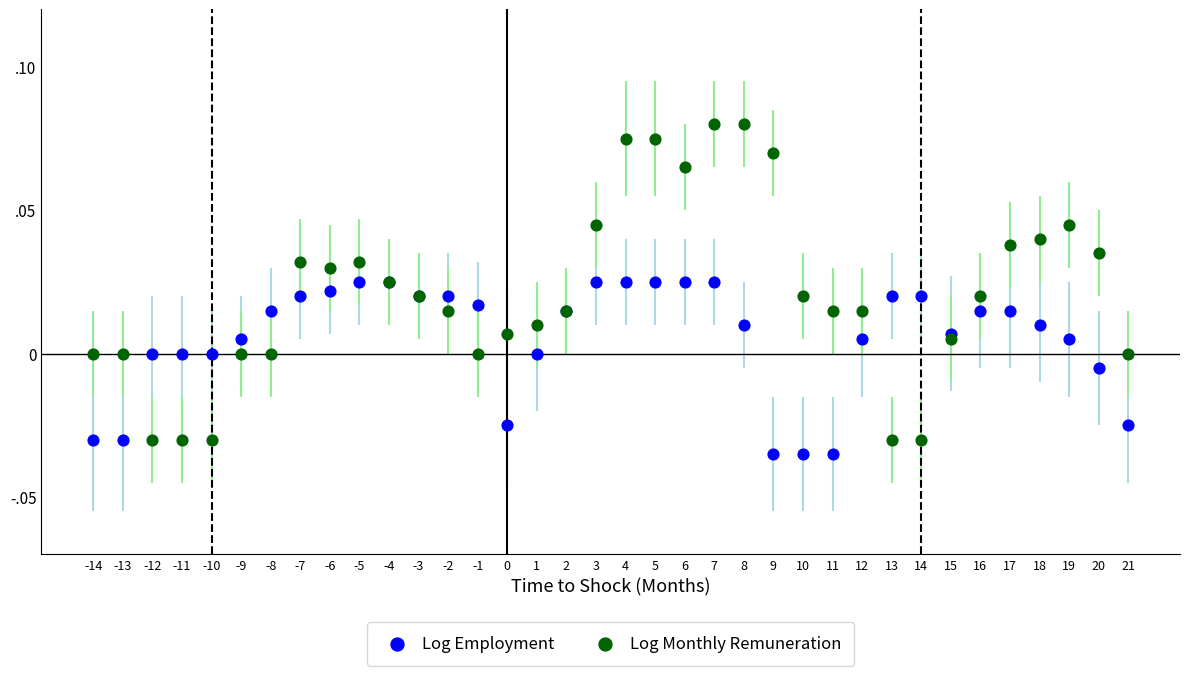

Which series reaches the minimum Y coordinate?

Log Employment